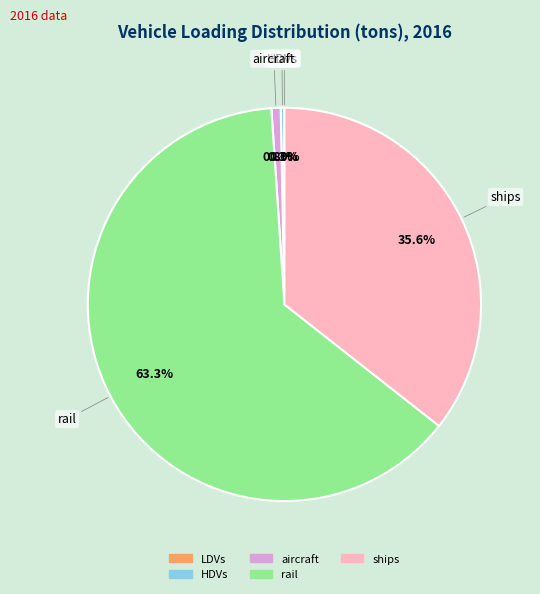

Is there a majority slice in this chart?

Yes